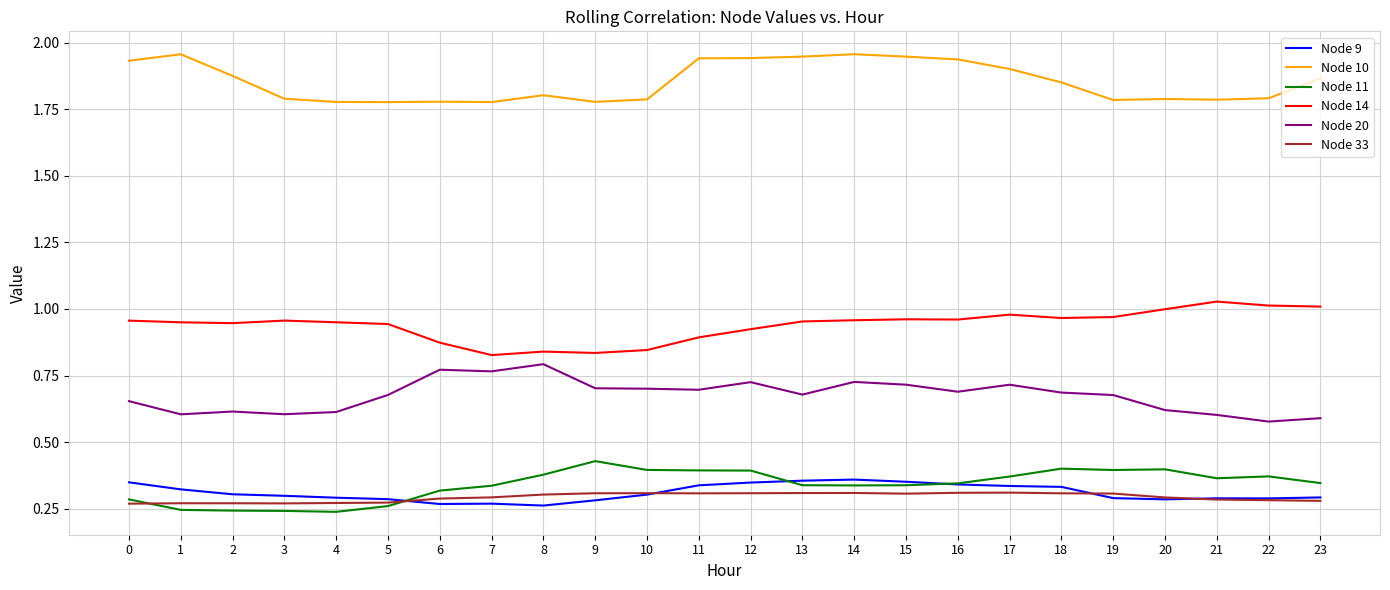

What is the spread (max minus min) of values at 17?

1.6